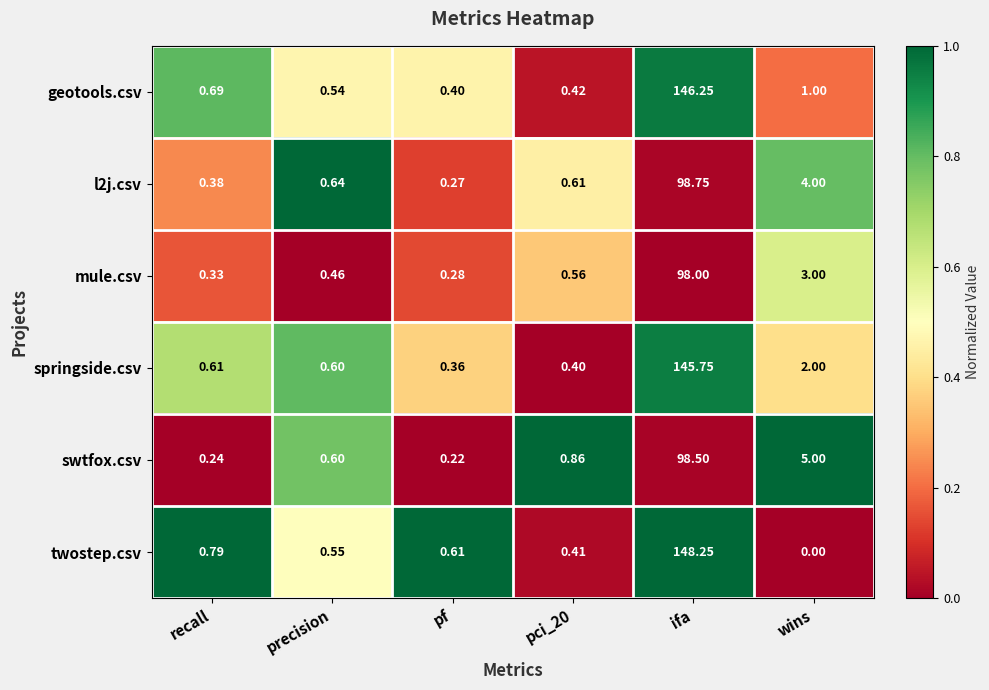

Between precision and pci_20, which series saw the biggest shift?

swtfox.csv